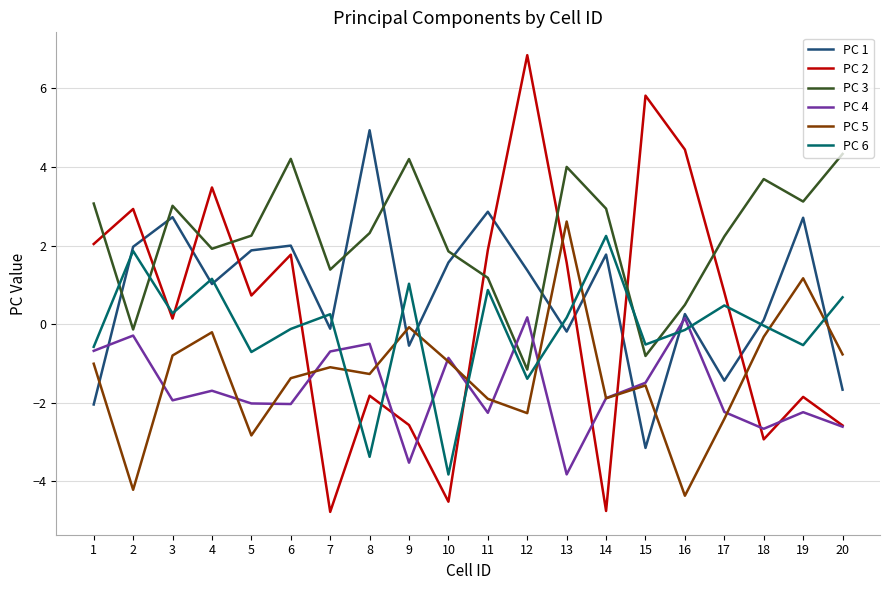

The PC 4 series shows -2.3 at 4. True or false?

False